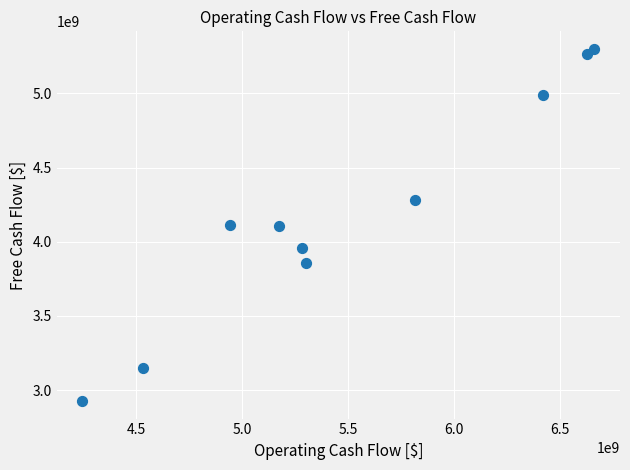

What is the average Y value?

4195300000